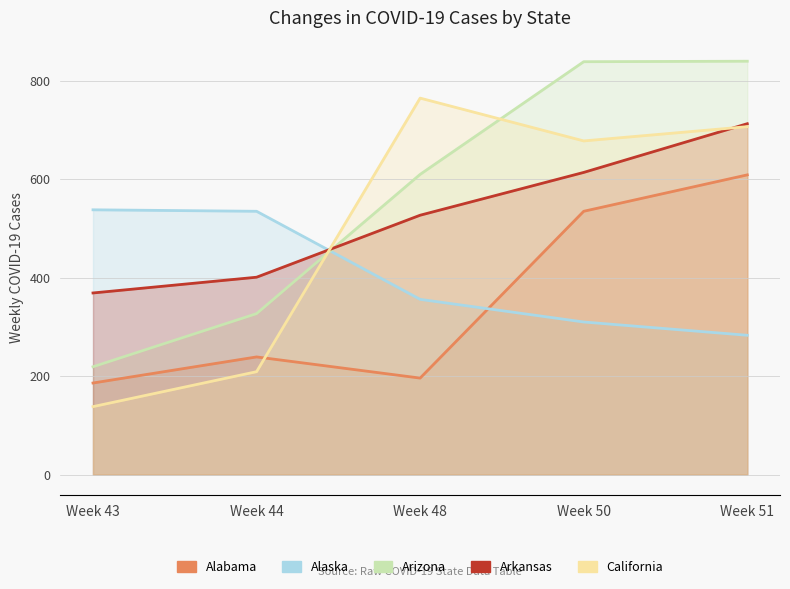

Is it true that Arkansas equals 1008 at Week 51?

False